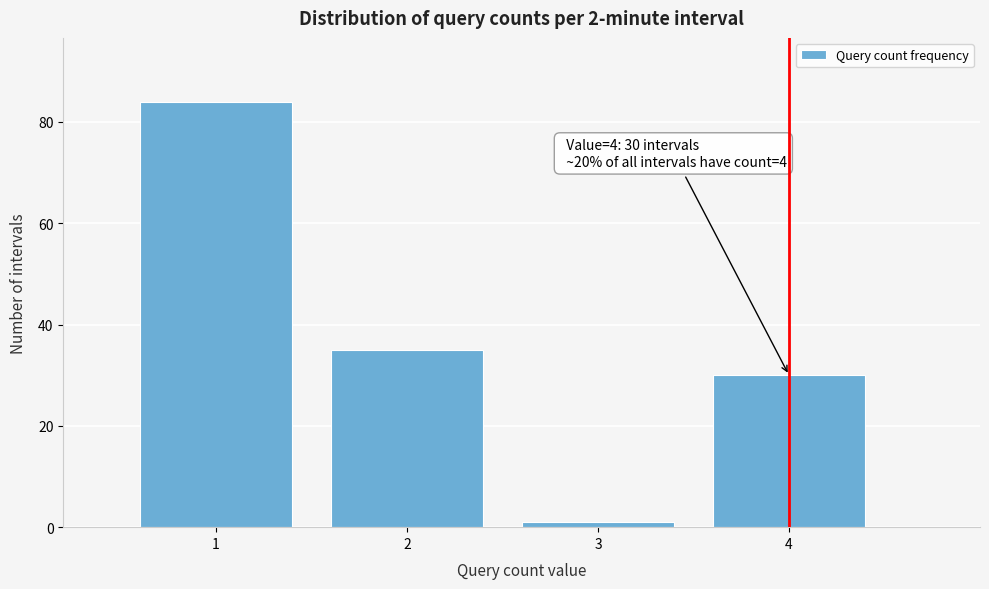

Over which range of the x-axis is the bar tallest?

0.5 to 1.5